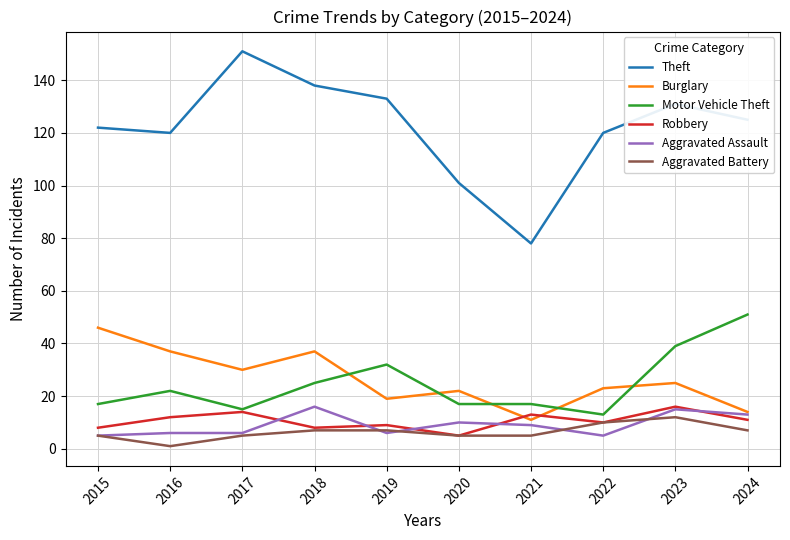

Which series has the largest range (max minus min)?

Theft